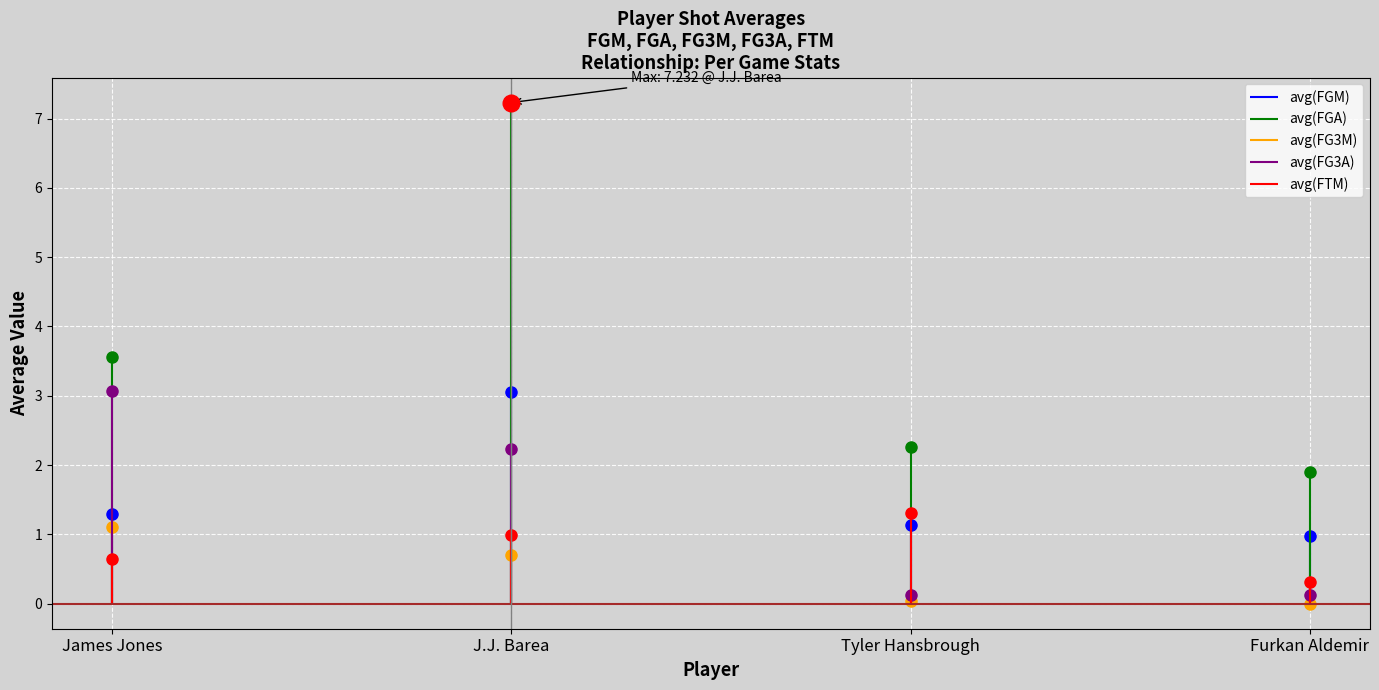

What is the approximate value of avg(FGA) at James Jones?

3.6